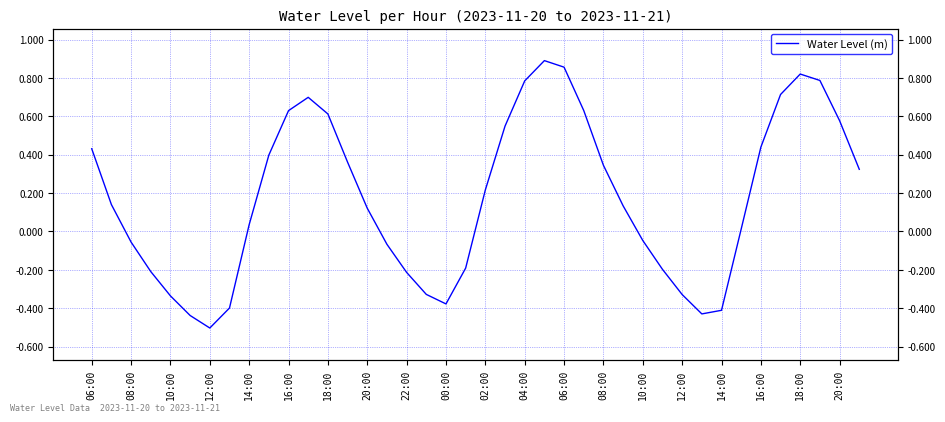

How many lines are shown in the chart?

1